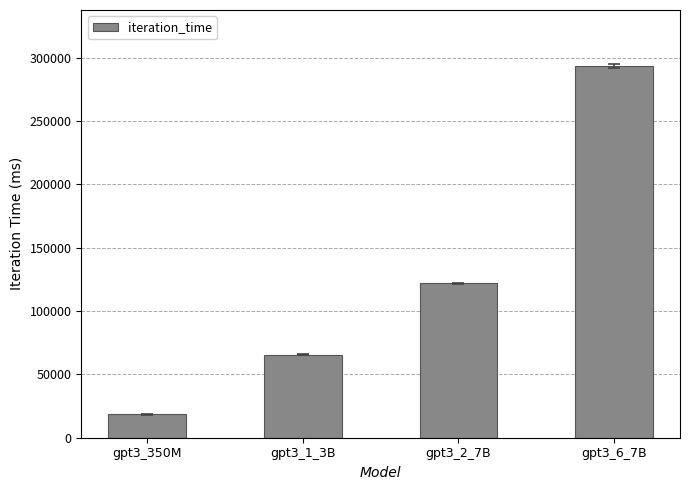

Where does the data first go above 121904?

gpt3_2_7B